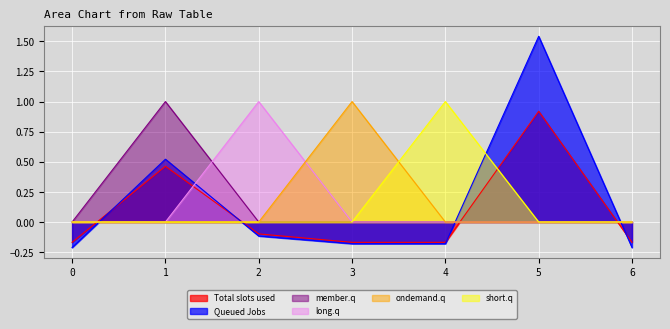

What is the minimum value shown in the chart?

-0.2